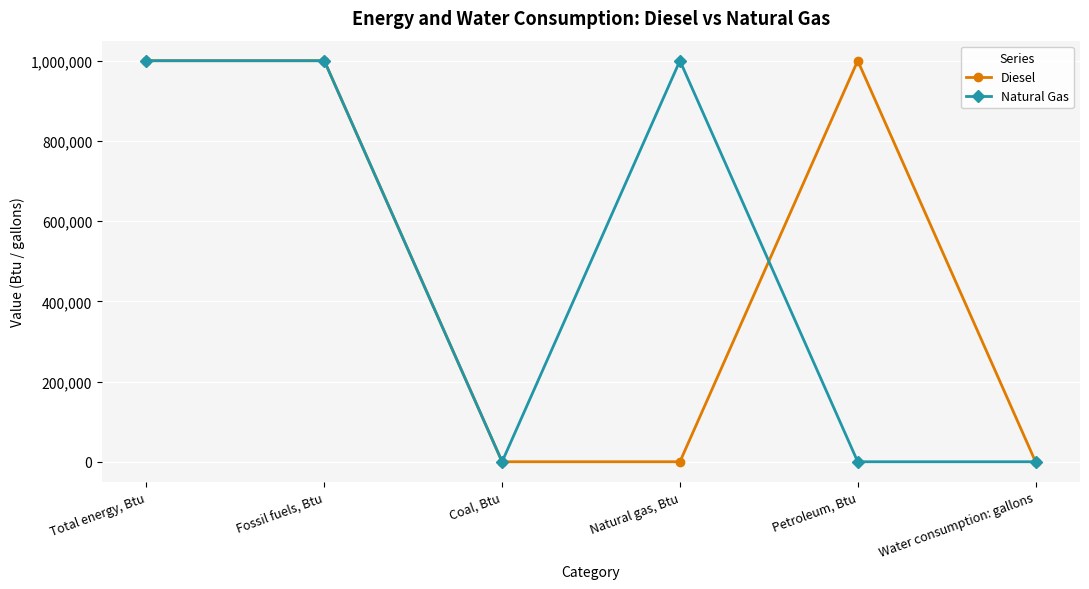

True or false: Natural Gas has more than 2 interior local peaks.

False